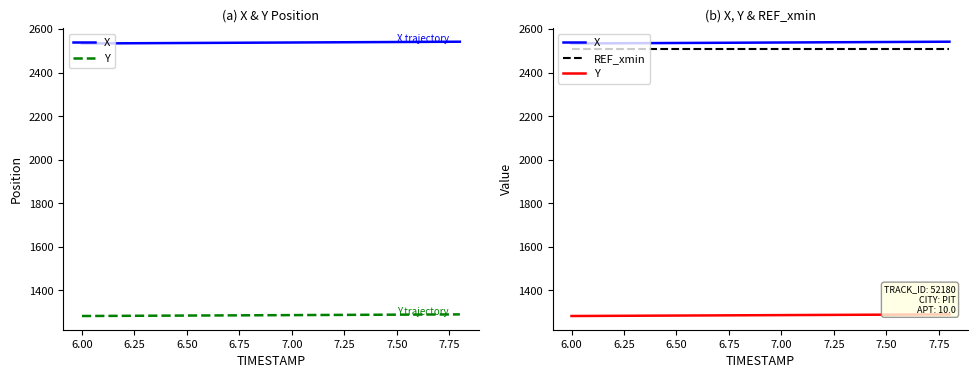

Reading right to left, transcribe all the data shown in this chart.

X: 2542.3	2541.9	2541.4	2541.0	2540.6	2540.1	2539.7	2539.2	2538.8	2538.3	2537.8	2537.4	2536.9	2536.5	2536.1	2535.6	2535.2	2534.7	2534.3
Y: 1289.9	1289.5	1289.1	1288.7	1288.3	1287.8	1287.4	1287.0	1286.6	1286.2	1285.8	1285.4	1285.0	1284.5	1284.1	1283.7	1283.3	1282.9	1282.5
REF_xmin: 2507.7	2507.7	2507.7	2507.7	2507.7	2507.7	2507.7	2507.7	2507.7	2507.7	2507.7	2507.7	2507.7	2507.7	2507.7	2507.7	2507.7	2507.7	2507.7